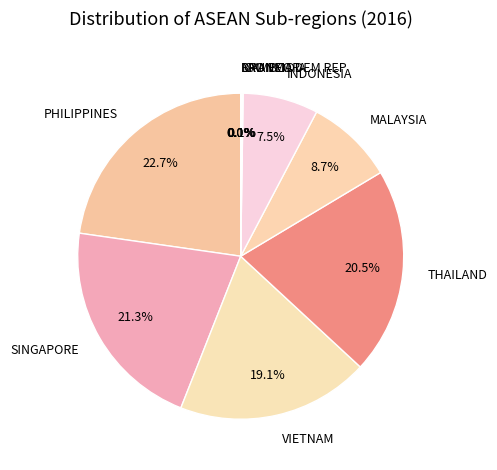

What percentage do SINGAPORE and VIETNAM together represent?

40.4%